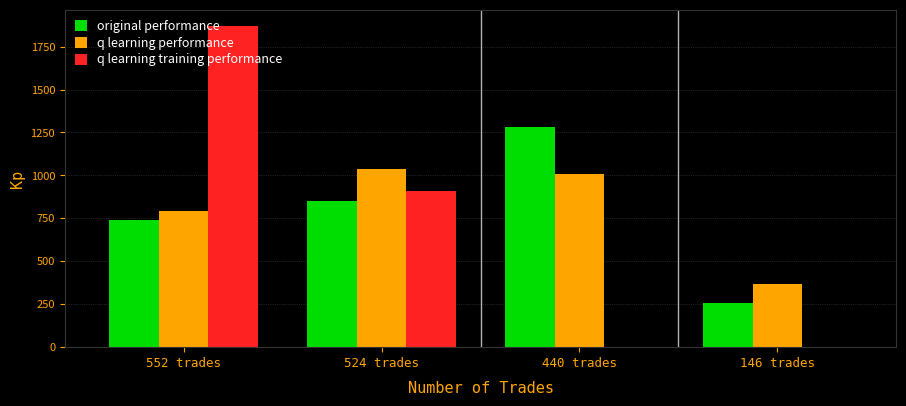

The value of q learning training performance at 440 trades is 0.0. True or false?

True